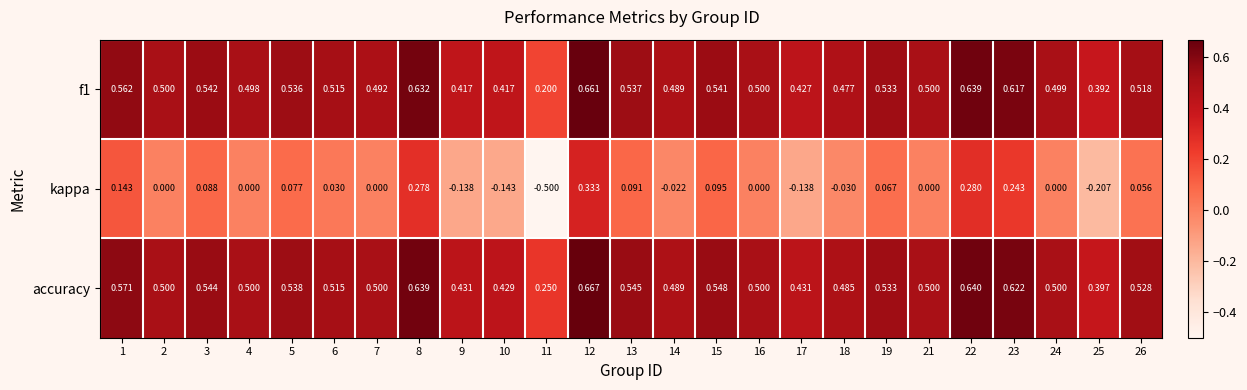

Which series has the widest spread of values?

kappa